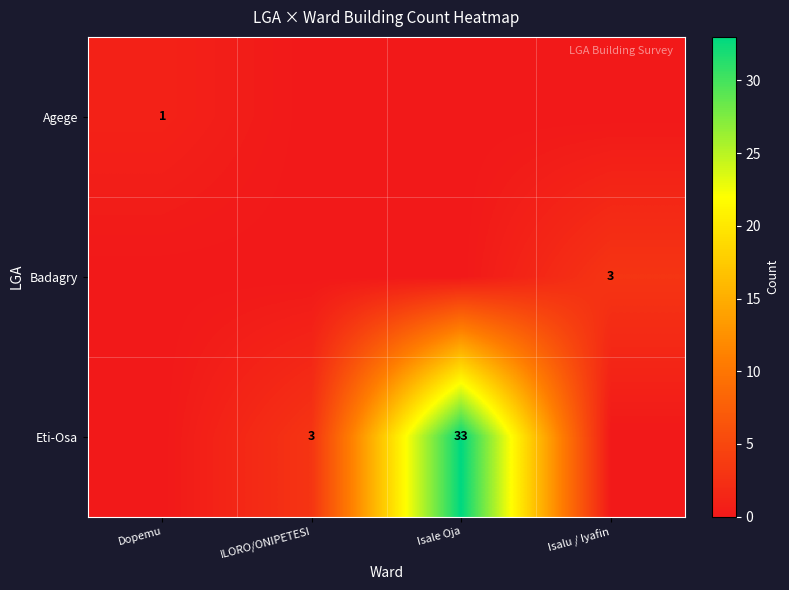

List the labels in order of Badagry value, smallest first.

Dopemu, ILORO/ONIPETESI, Isale Oja, Isalu / Iyafin